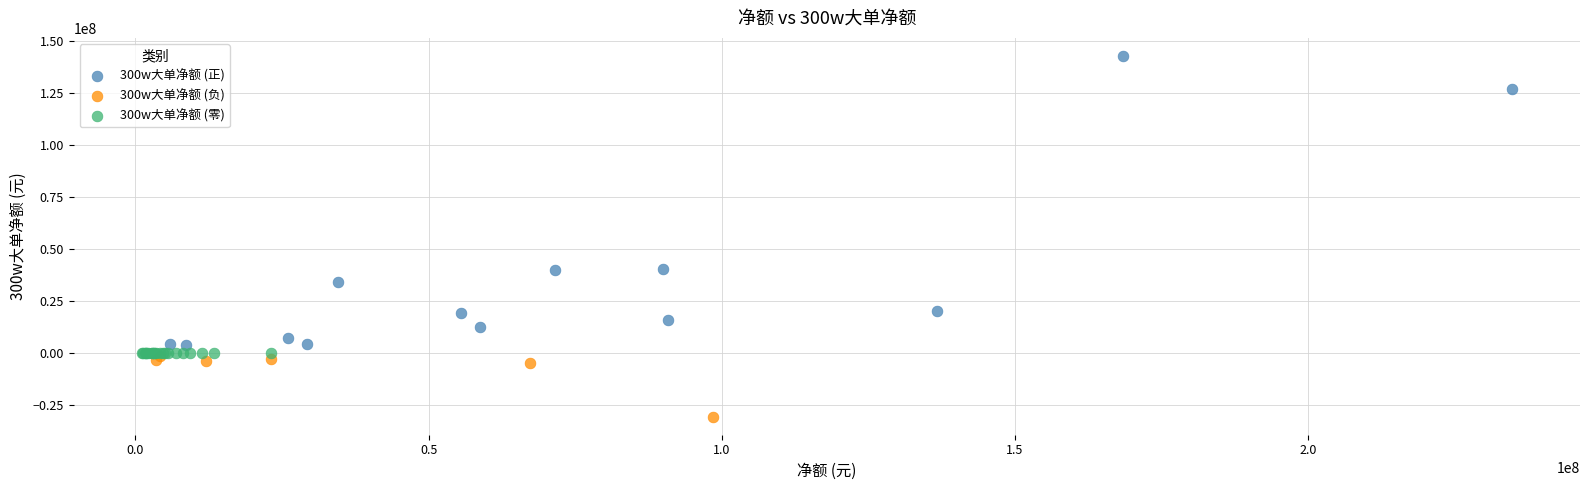

Which series contains the lowest Y value?

300w大单净额 (负)